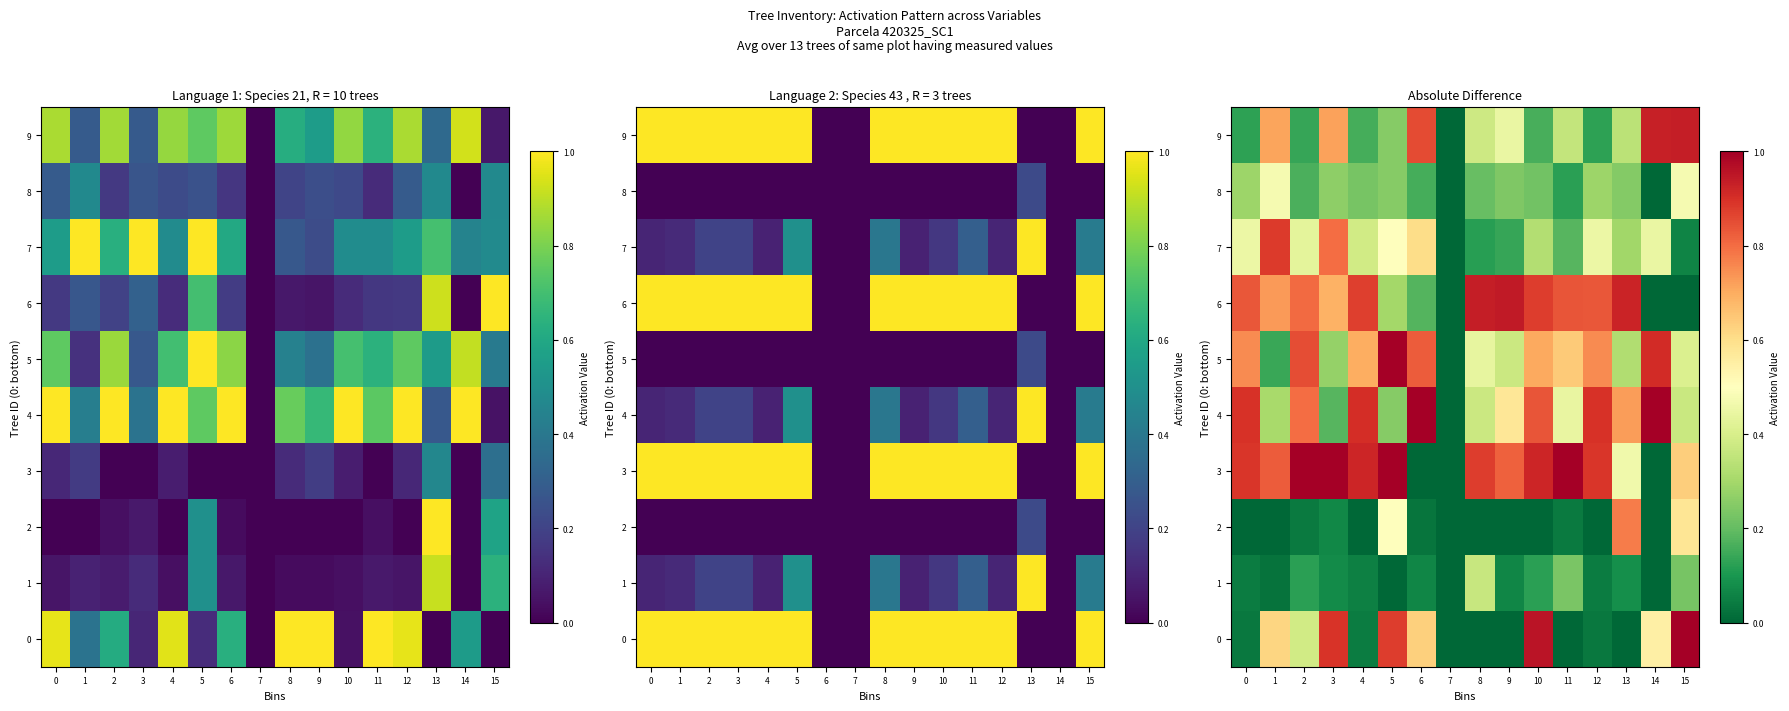

What is the difference between the 3 values at 7 and 3?

1.0